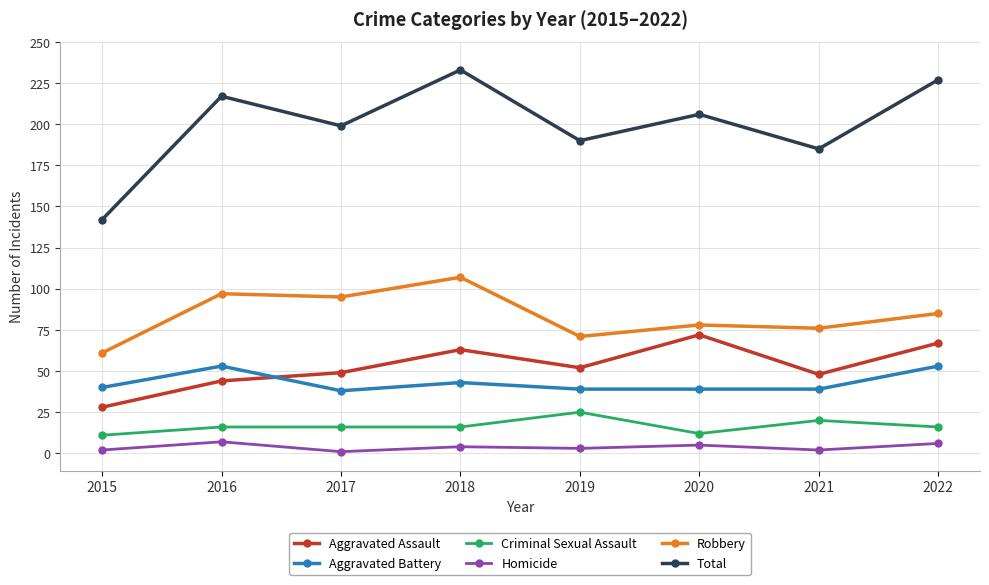

What is the maximum value shown in the chart?

233